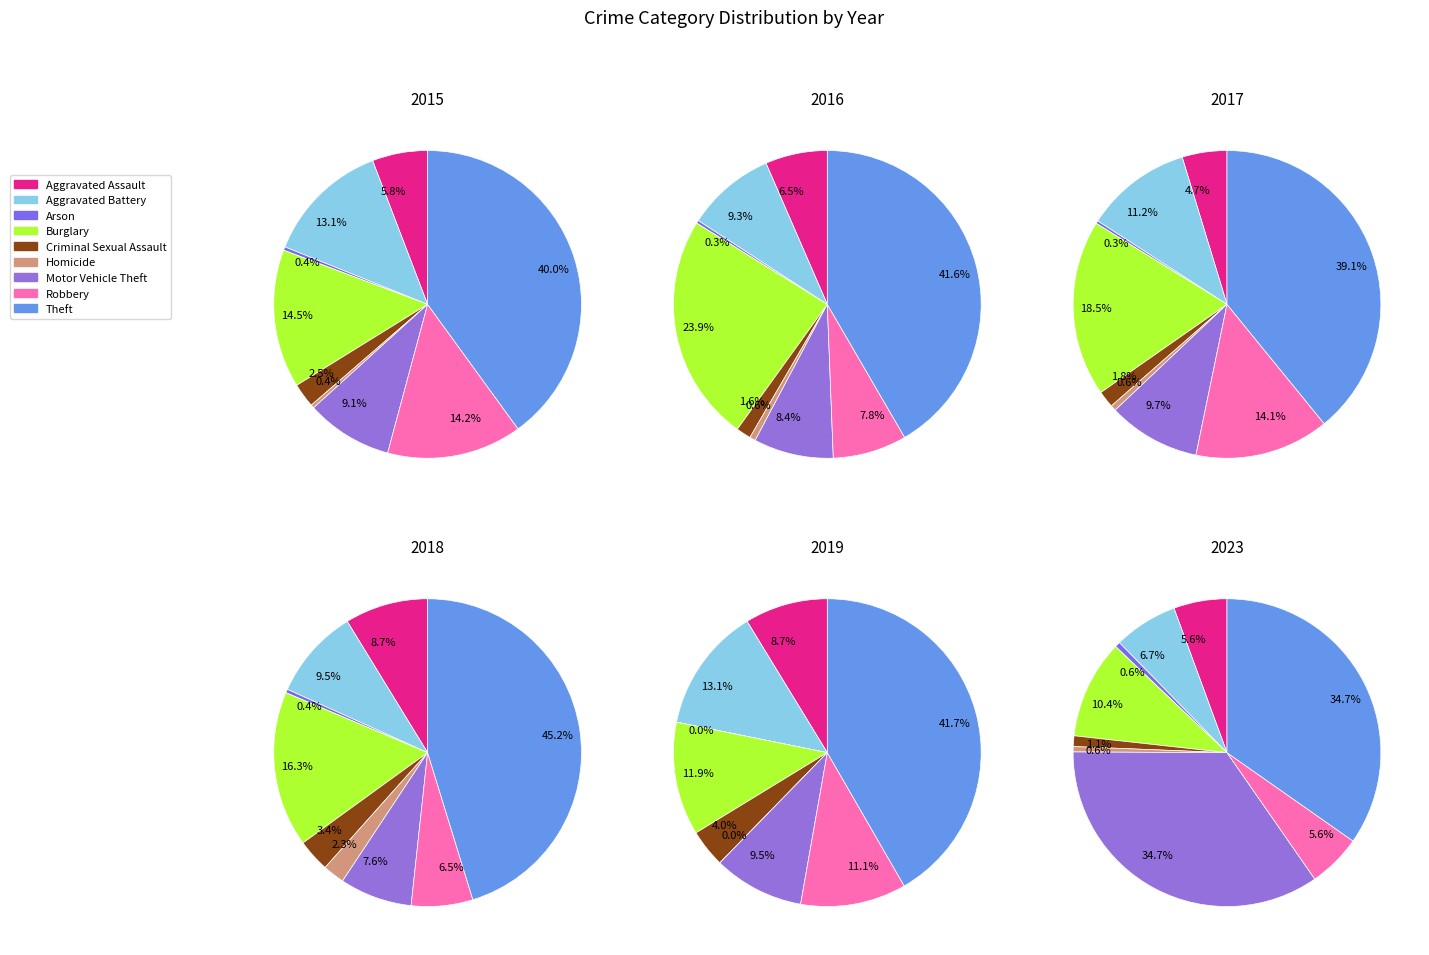

Count the number of slices in the pie.

9